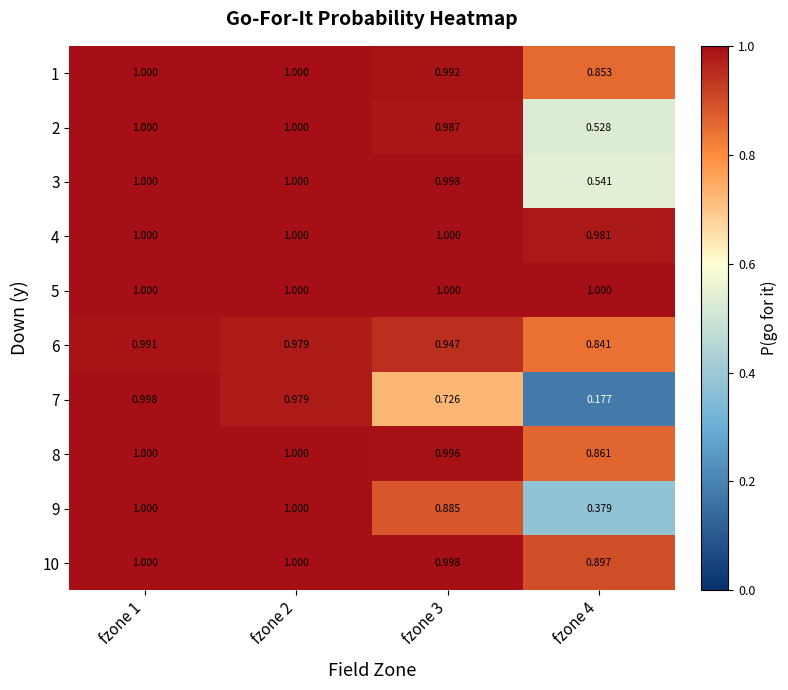

How many data points does each series have?

4